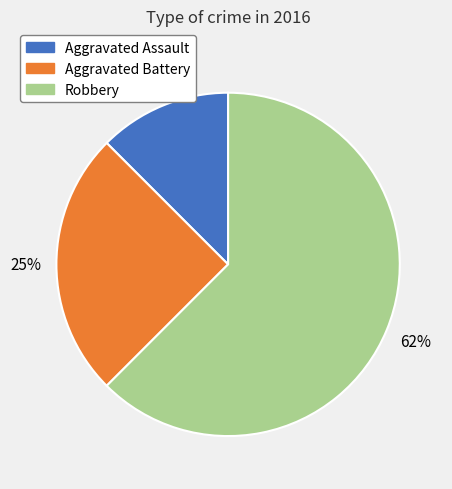

How many segments does this pie chart have?

3